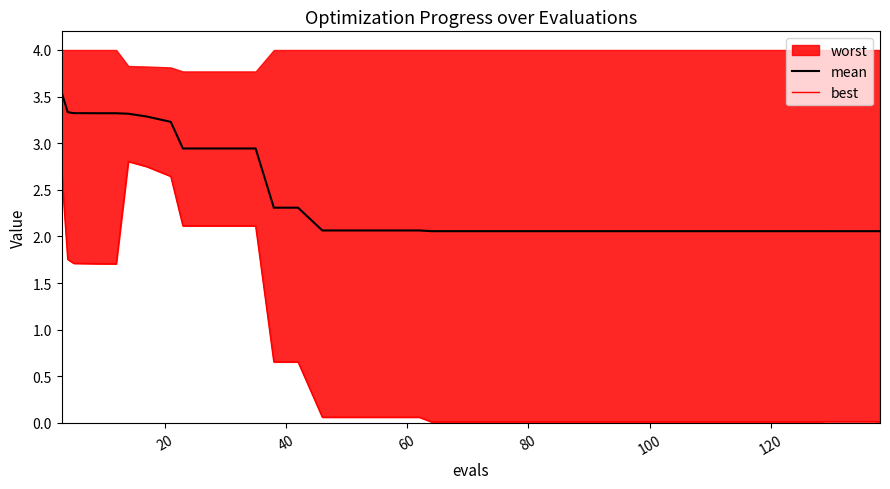

What is the highest value of the mean series?

3.5